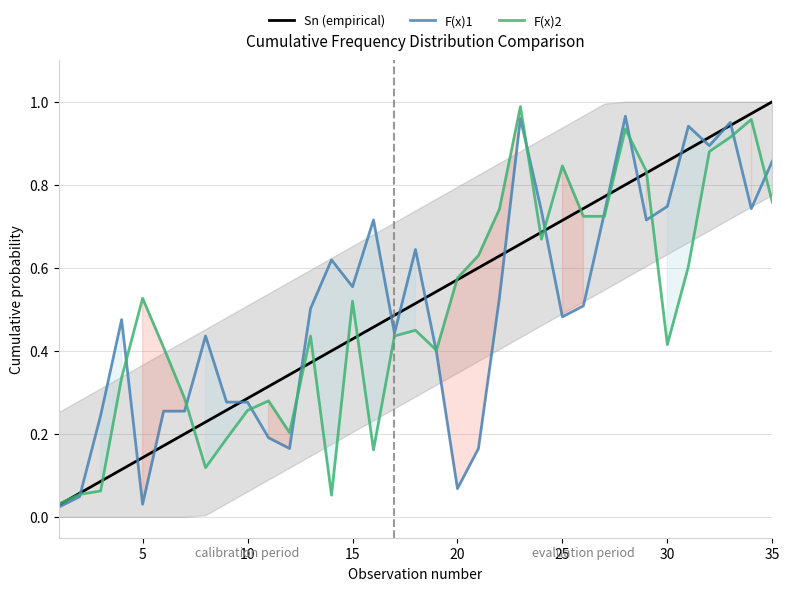

Reading left to right, transcribe all the data shown in this chart.

Sn (empirical): 0.0	0.1	0.1	0.1	0.1	0.2	0.2	0.2	0.3	0.3	0.3	0.3	0.4	0.4	0.4	0.5	0.5	0.5	0.5	0.6	0.6	0.6	0.7	0.7	0.7	0.7	0.8	0.8	0.8	0.9	0.9	0.9	0.9	1.0	1.0
F(x)1: 0.0	0.0	0.2	0.5	0.0	0.3	0.3	0.4	0.3	0.3	0.2	0.2	0.5	0.6	0.6	0.7	0.4	0.6	0.4	0.1	0.2	0.5	1.0	0.7	0.5	0.5	0.7	1.0	0.7	0.7	0.9	0.9	1.0	0.7	0.9
F(x)2: 0.0	0.1	0.1	0.3	0.5	0.4	0.3	0.1	0.2	0.3	0.3	0.2	0.4	0.1	0.5	0.2	0.4	0.4	0.4	0.6	0.6	0.7	1.0	0.7	0.8	0.7	0.7	0.9	0.8	0.4	0.6	0.9	0.9	1.0	0.8